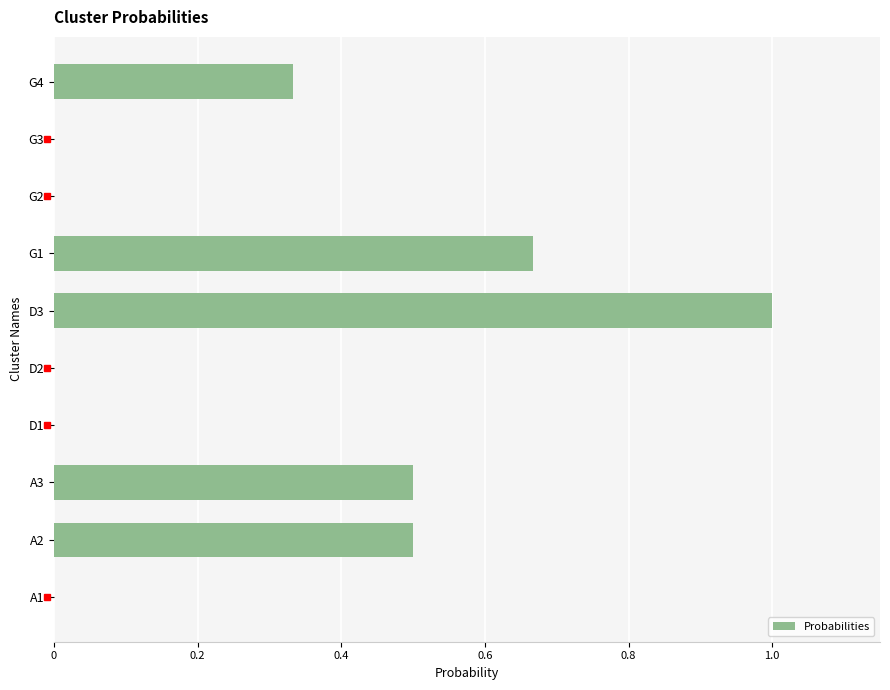

True or false: the data shows 0.0 at D1.

True